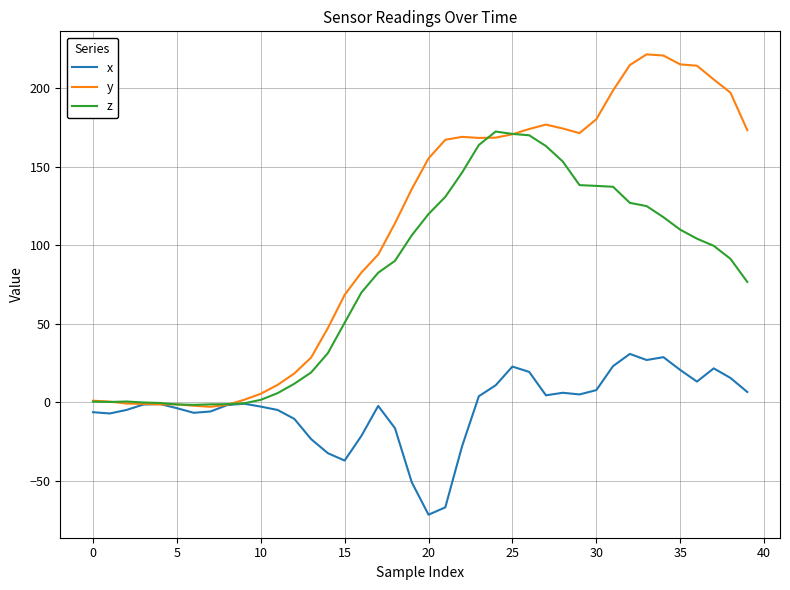

Which series has the largest total across all categories?

y